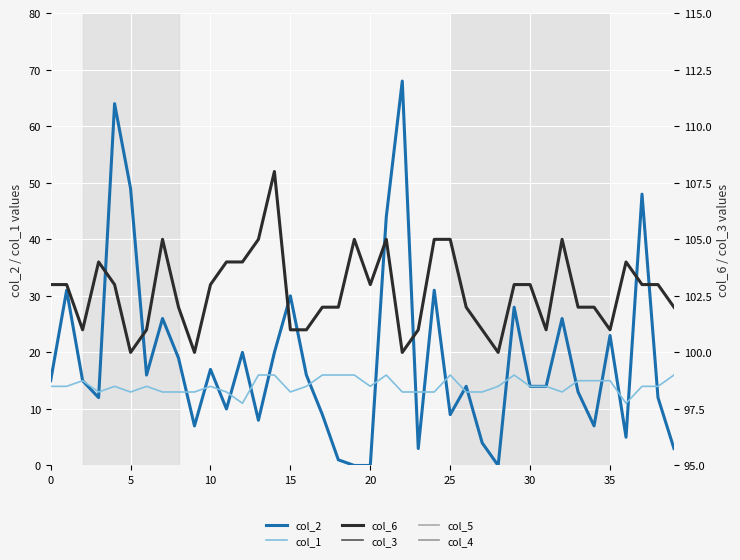

What is the difference between the col_1 values at 30 and 8?

1